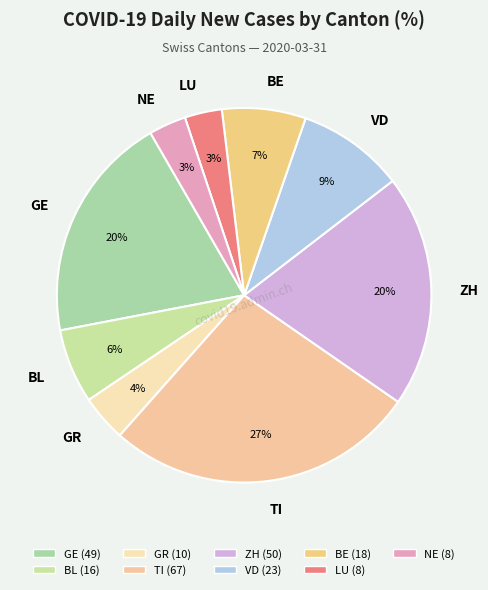

Is there any slice that represents more than half of the pie?

No